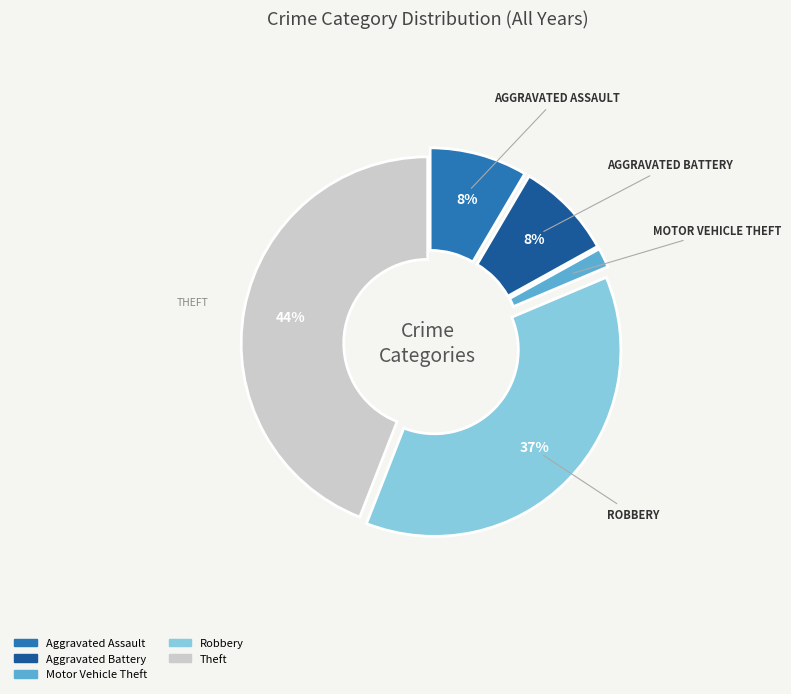

Does any single category account for the majority?

No